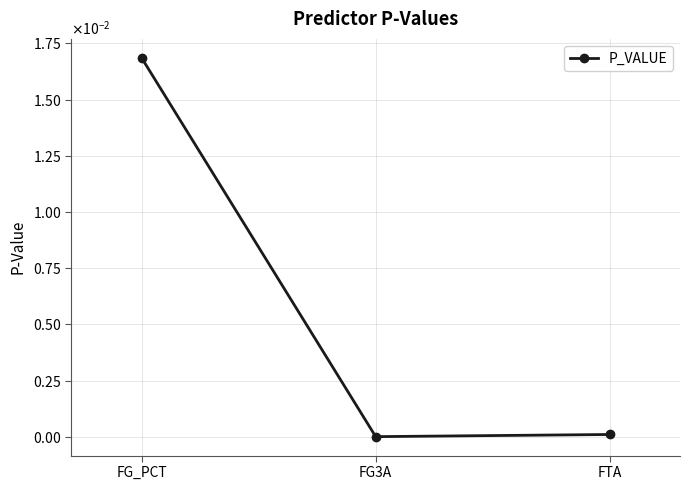

The chart shows a value of 0.0 at FG3A. True or false?

False